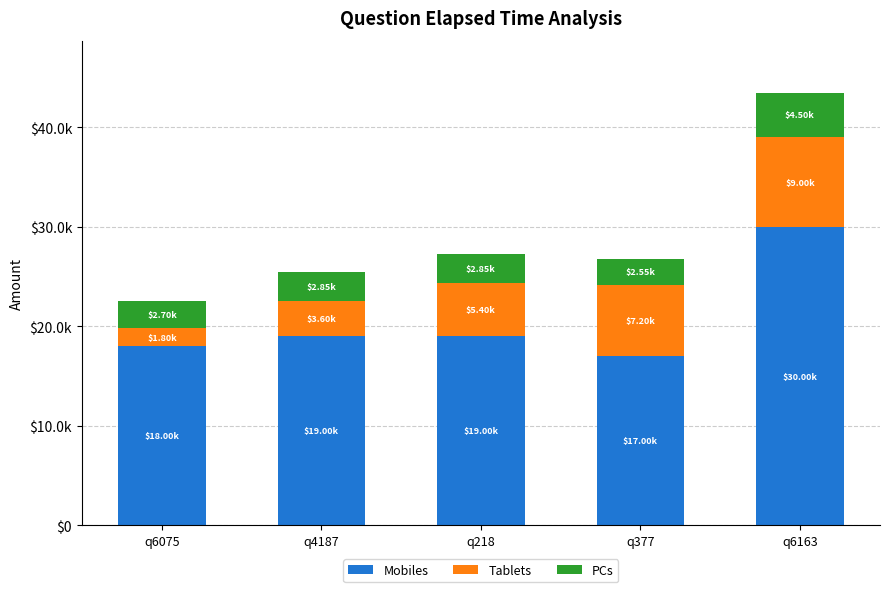

Does the chart contain any negative values?

No